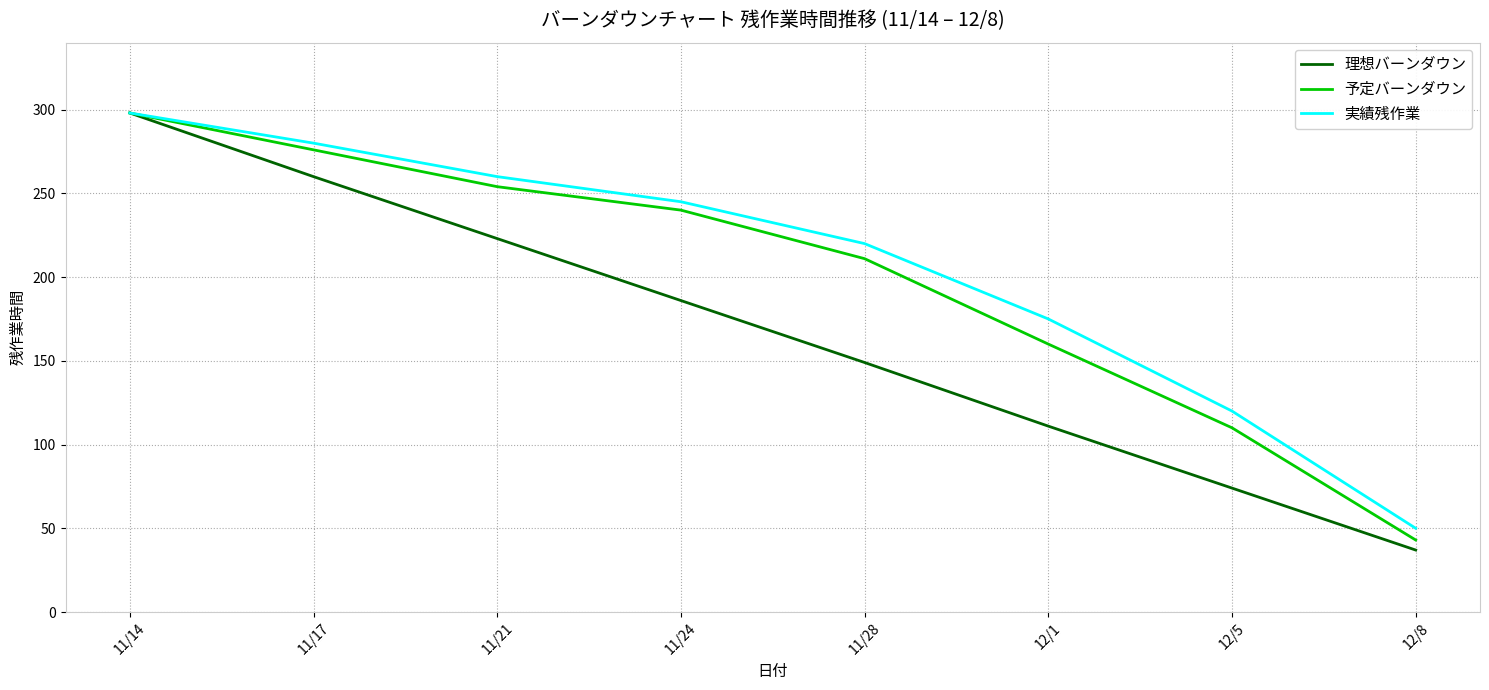

Does the chart have visible grid lines?

Yes